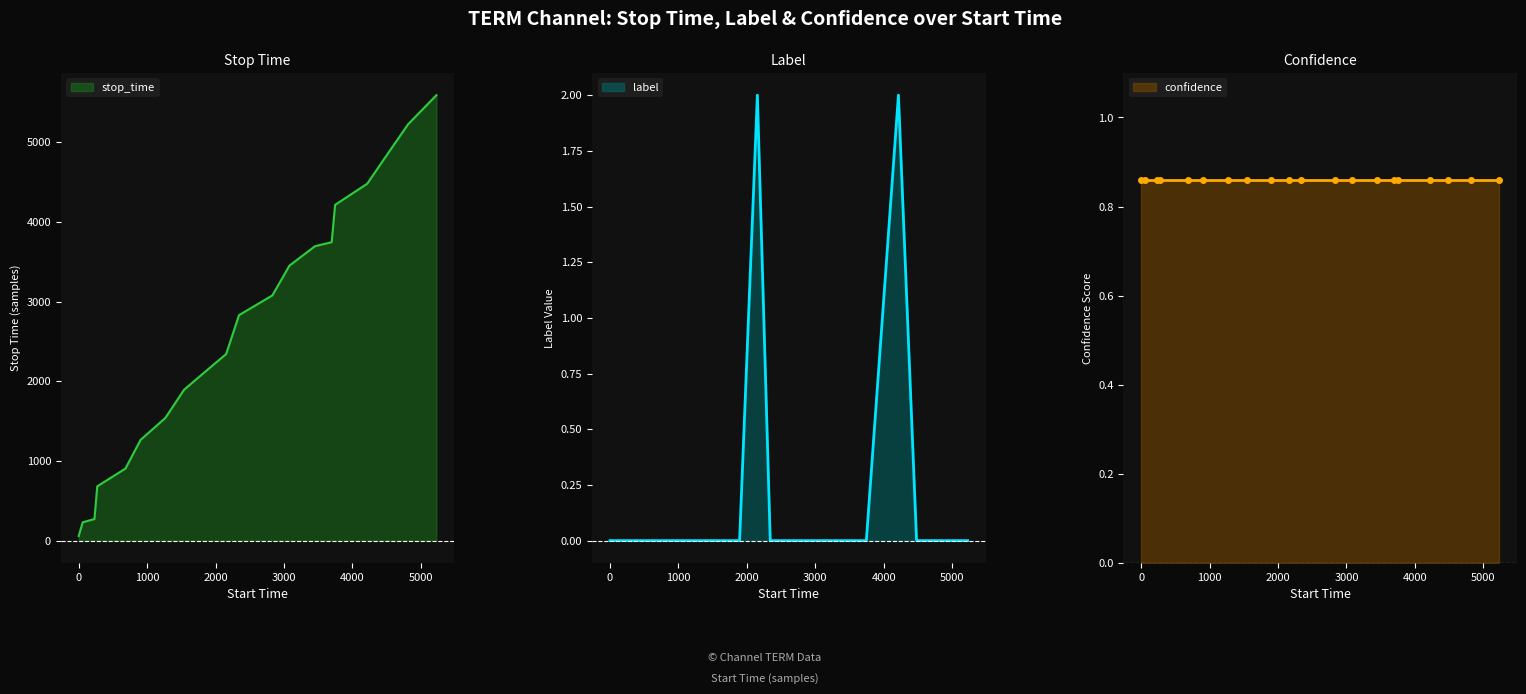

Which label corresponds to the largest value in the chart?

5228